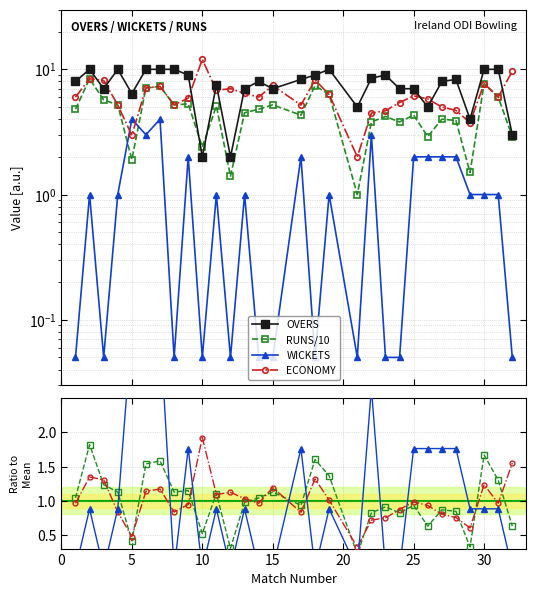

At which label is WICKETS closest to 1?

2